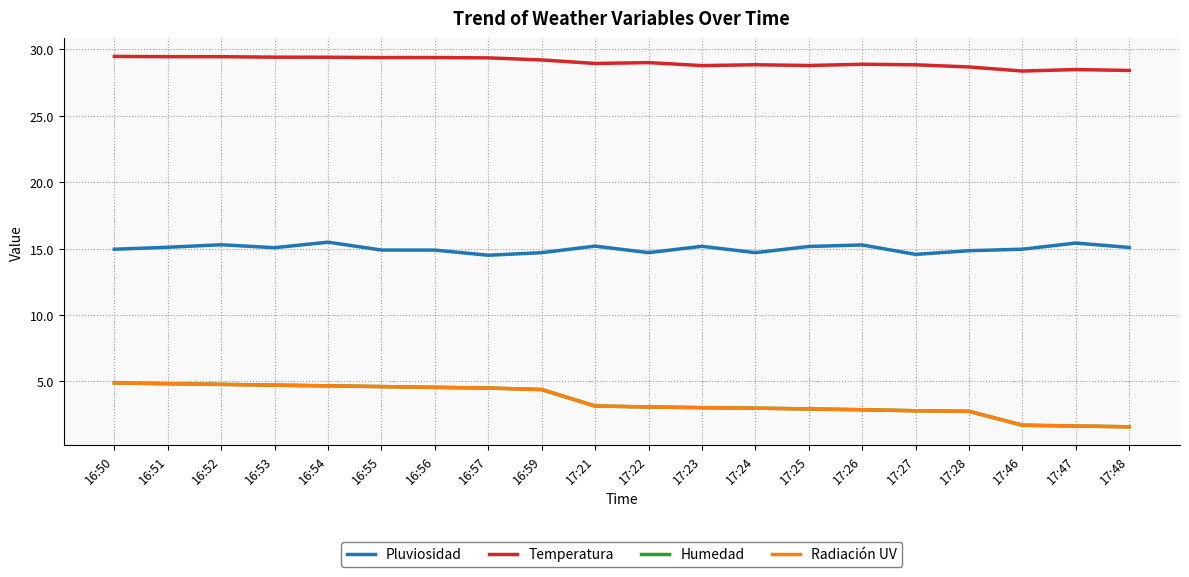

What is the value of the Pluviosidad point at the 14th from the left?

15.2